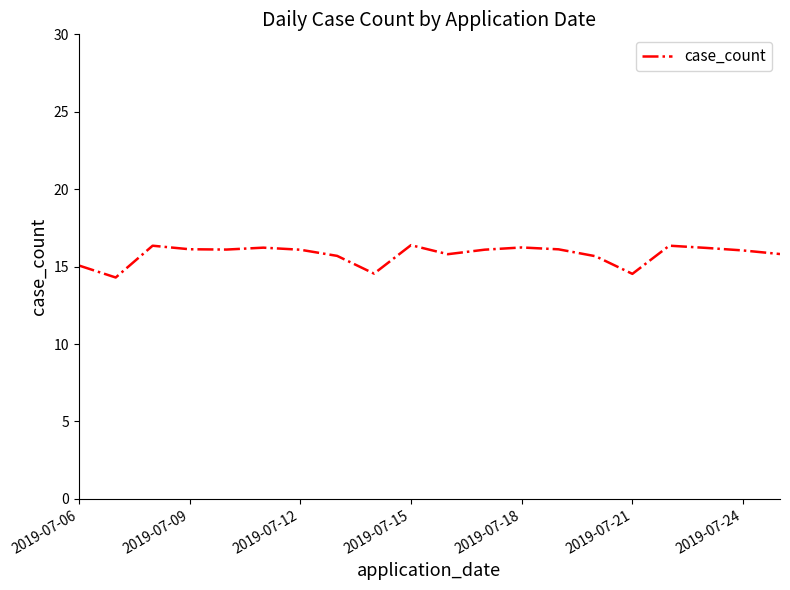

What is the difference between the maximum and minimum values?

2.1